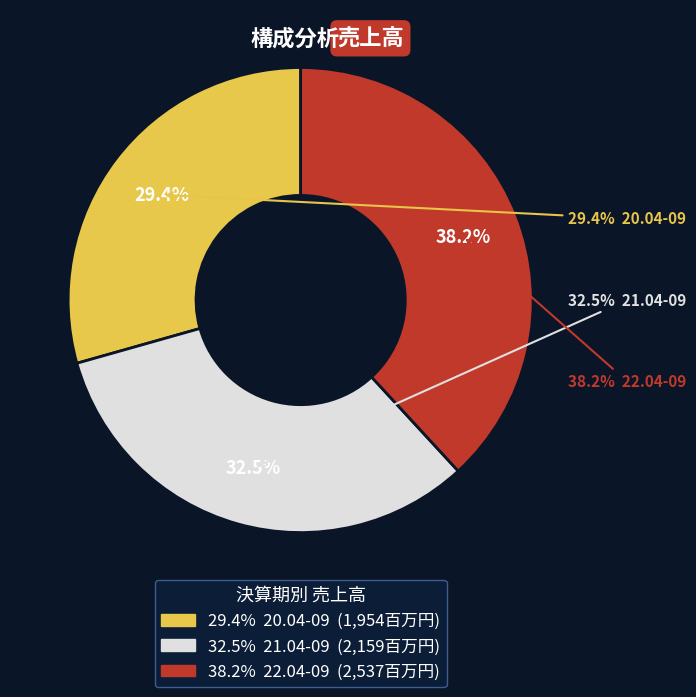

True or false: 21.04-09 accounts for 32% of the total.

True